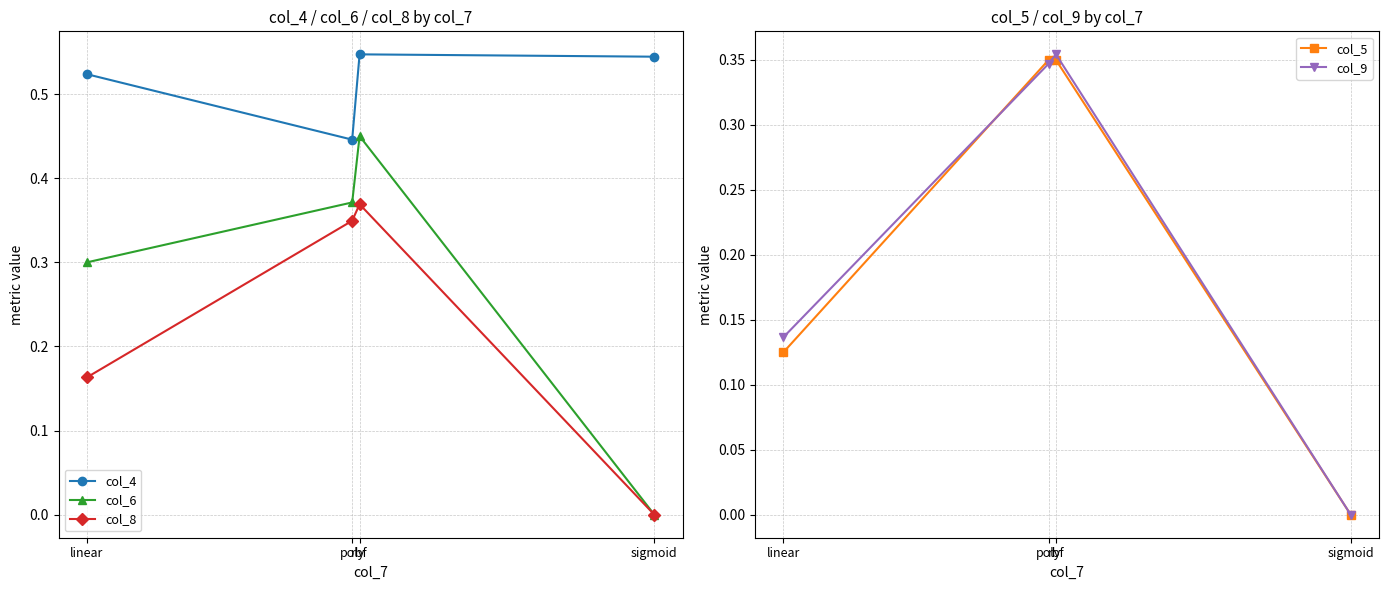

How many interior local peaks does the col_9 series have?

1